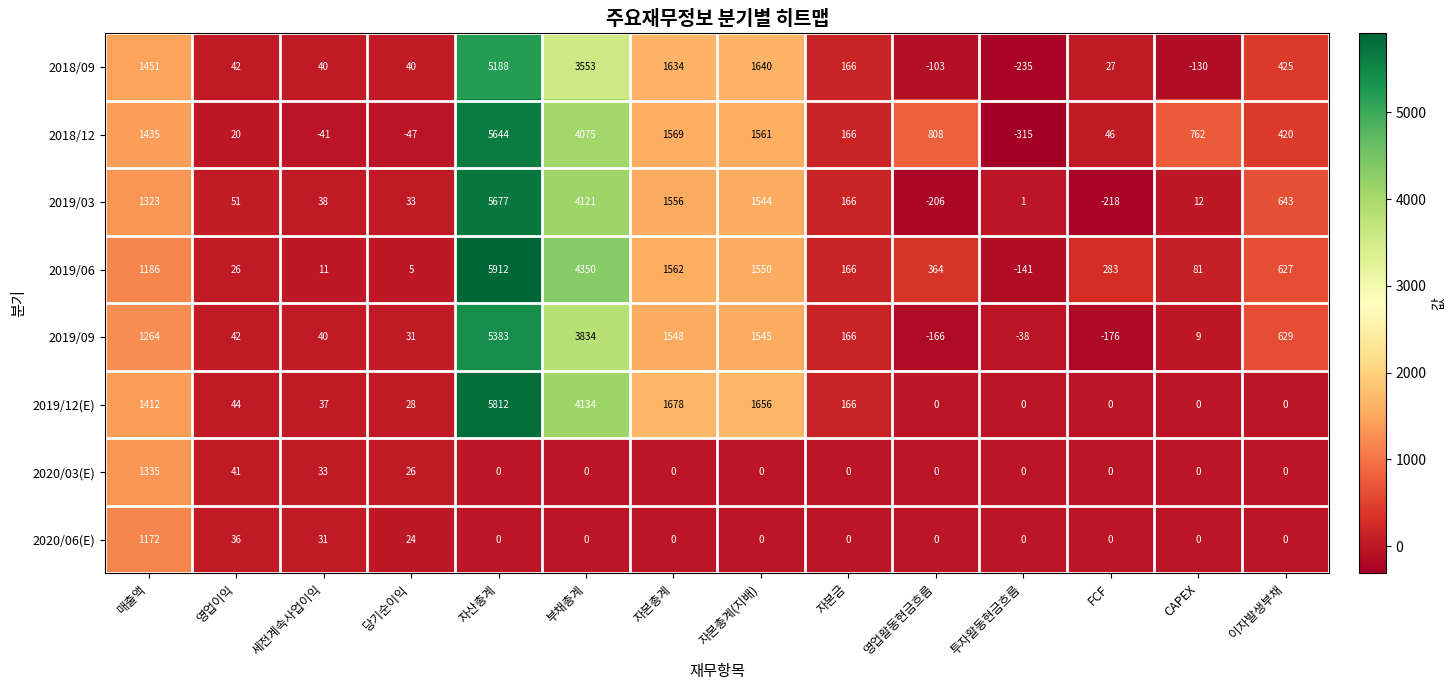

At which category does the chart reach its peak across all series?

자산총계